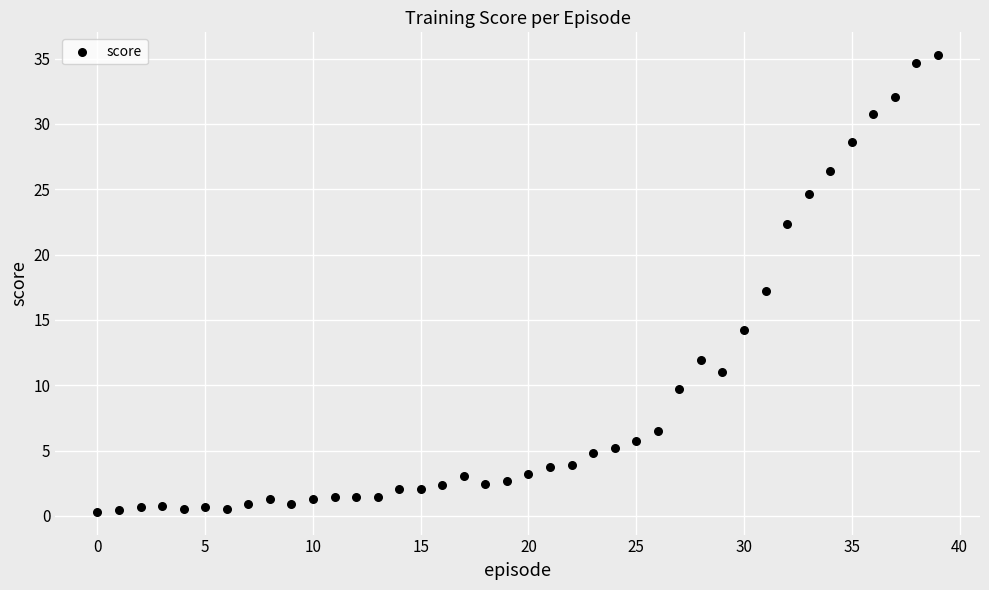

What is the range of Y values (max minus min)?

34.9